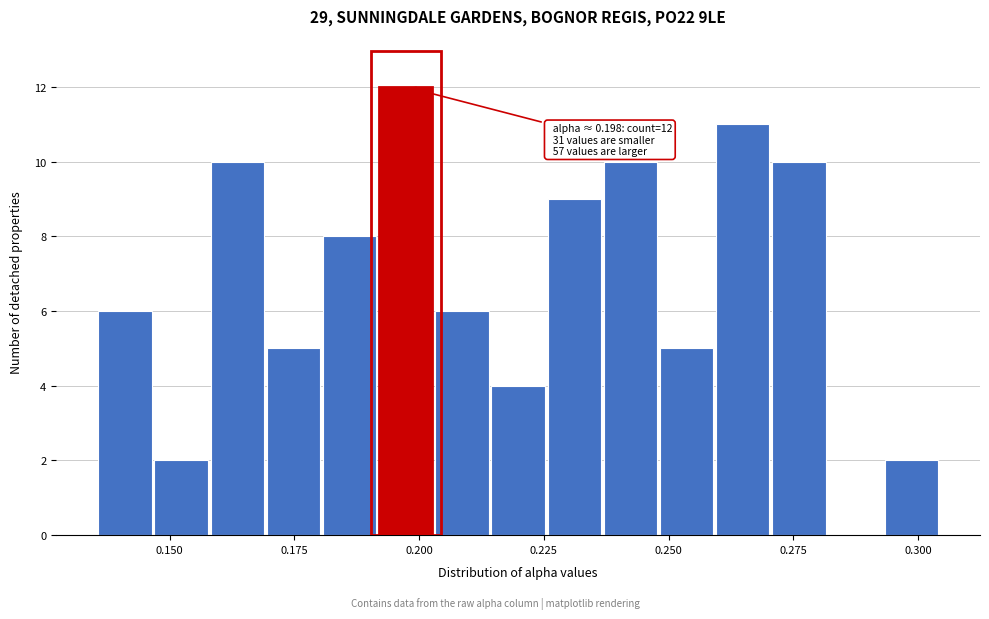

Around what value on the x-axis is the tallest bar? Give the approximate position of its centre, as read against the axis.

0.195